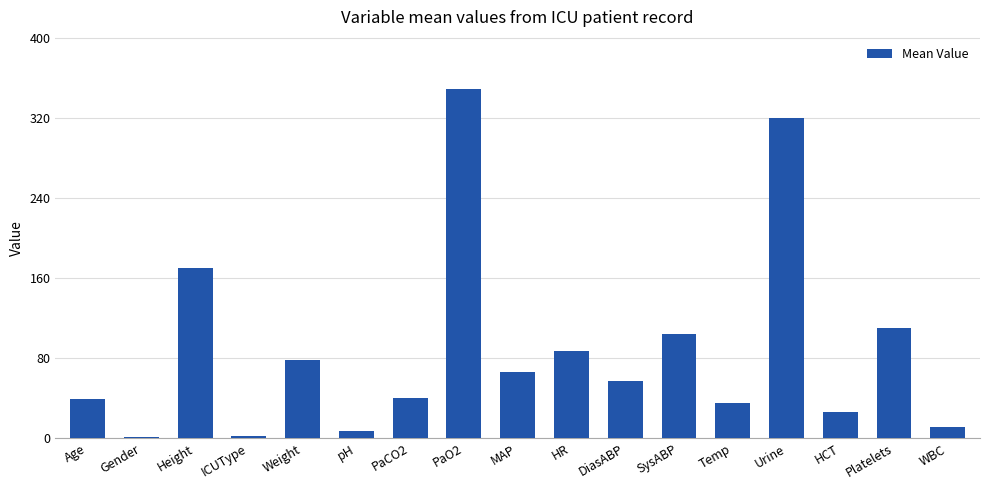

Count the number of values greater than 57.

9